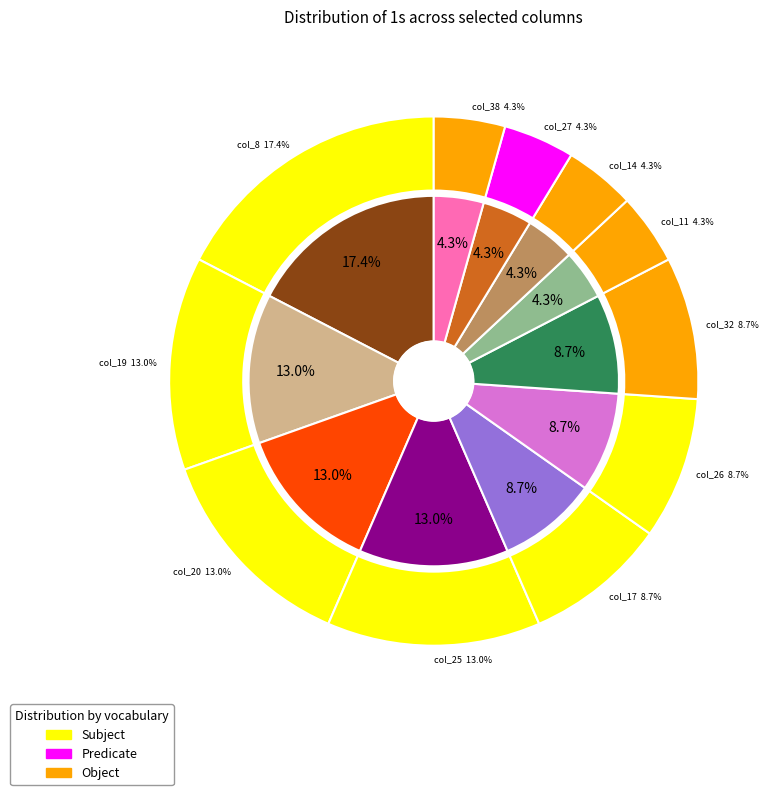

How many segments does this pie chart have?

11